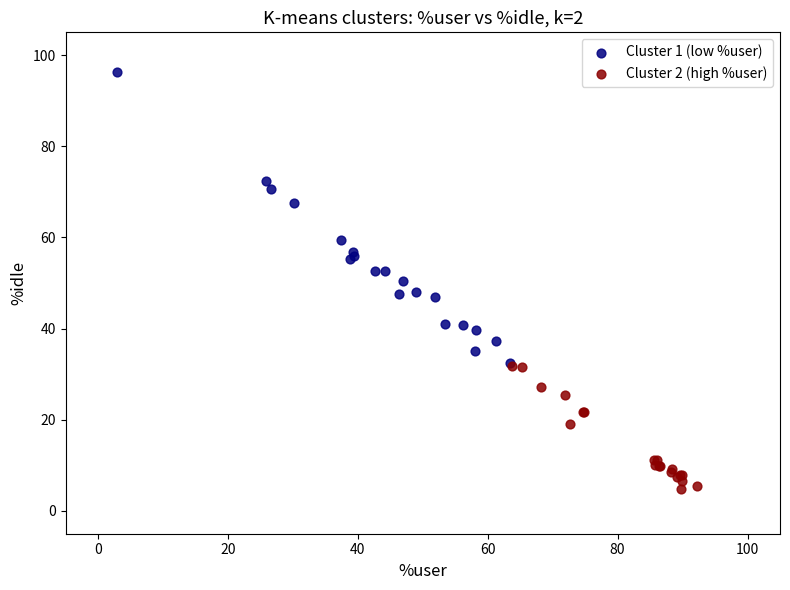

What are all the series names shown in the legend?

Cluster 1 (low %user), Cluster 2 (high %user)